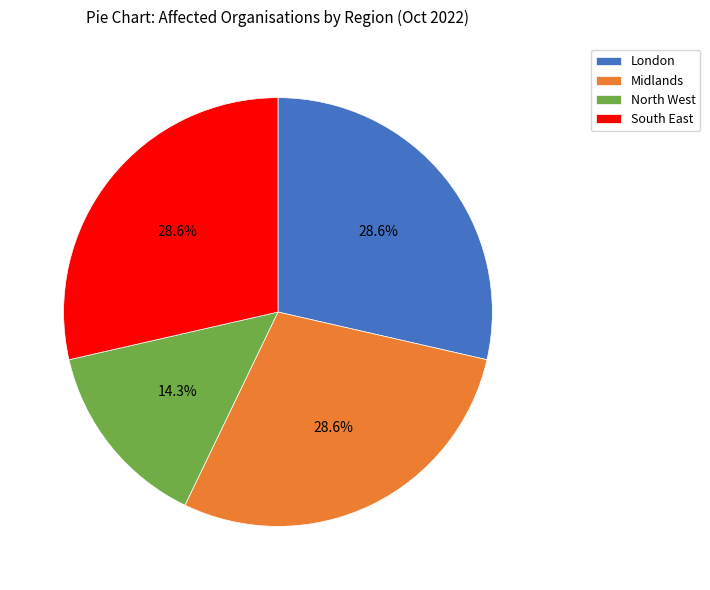

Which has a higher value, North West or South East?

South East